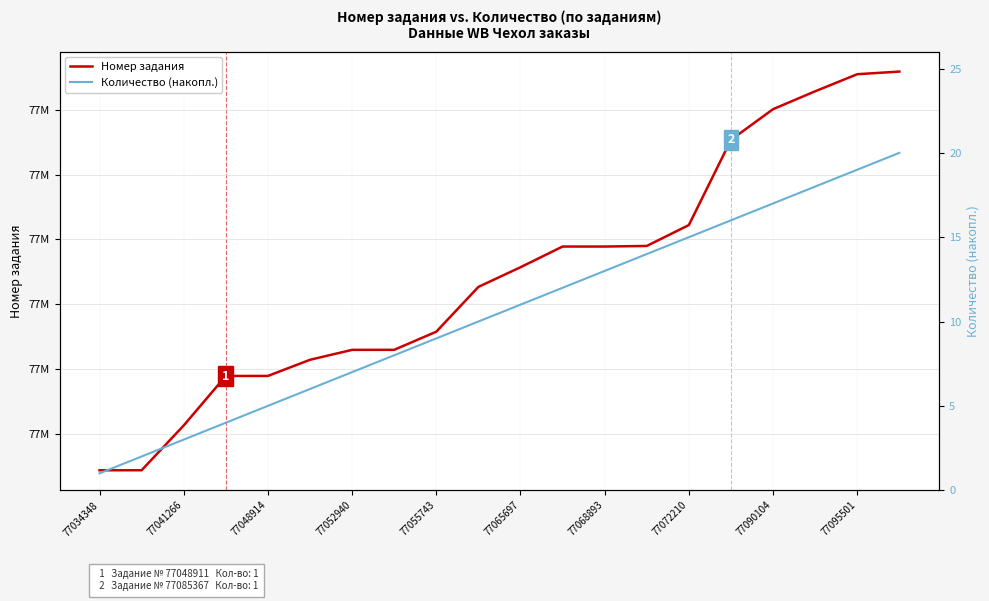

Reading right to left, list all the values displayed in this chart.

Номер задания: 77095908	77095501	77092864	77090104	77085367	77072210	77068985	77068893	77068892	77065697	77062660	77055743	77052946	77052940	77051408	77048914	77048911	77041266	77034351	77034348
Количество (накопл.): 20	19	18	17	16	15	14	13	12	11	10	9	8	7	6	5	4	3	2	1